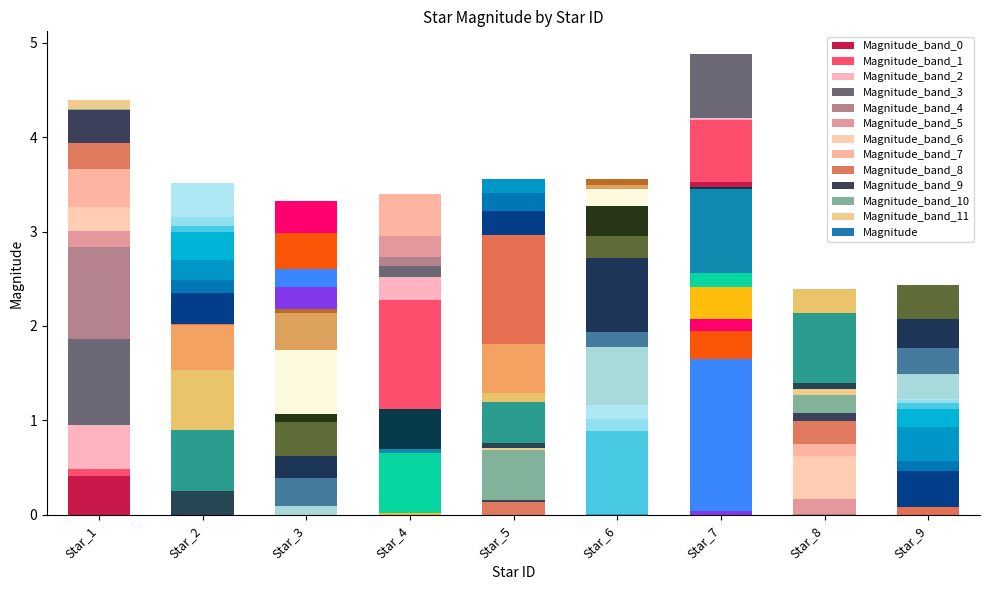

Approximately how many times larger is the value at 2 compared to 7?

0.7